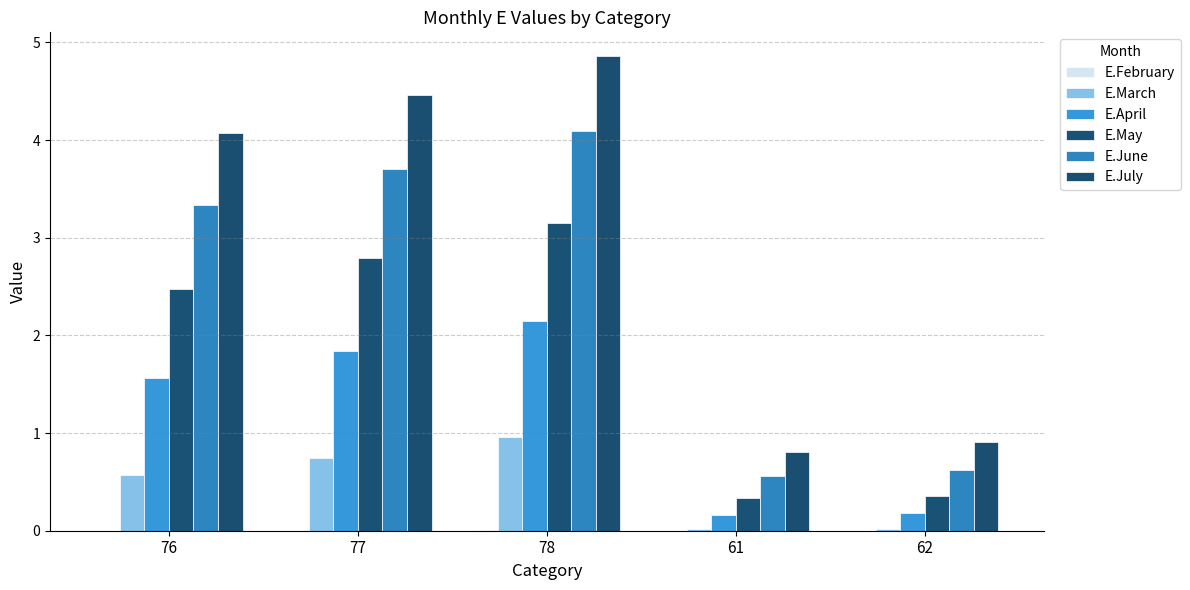

Which category has the lowest value across all series?

76